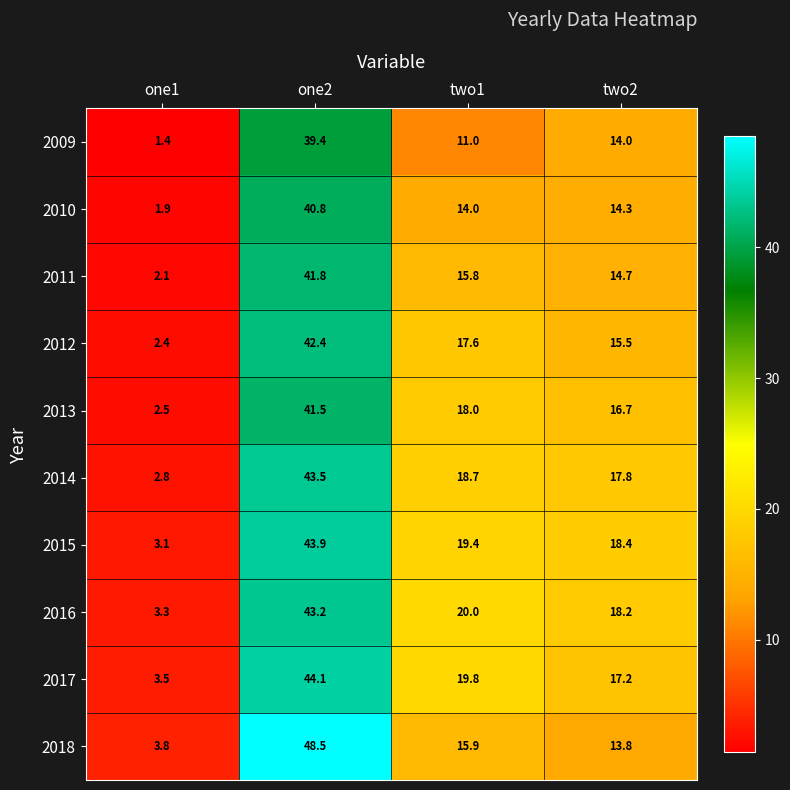

At which label does 2011 reach its minimum?

one1